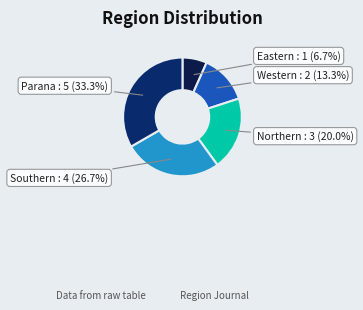

Which slice is the largest?

Parana